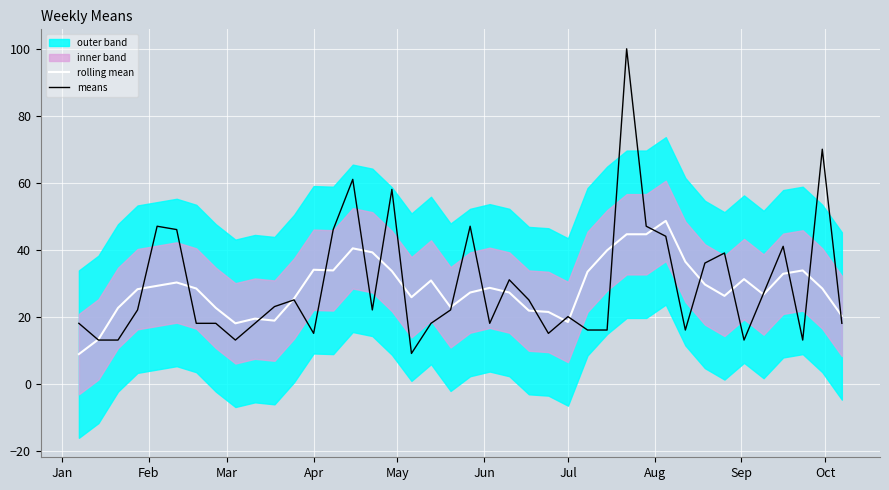

True or false: means and rolling mean intersect in this chart.

True